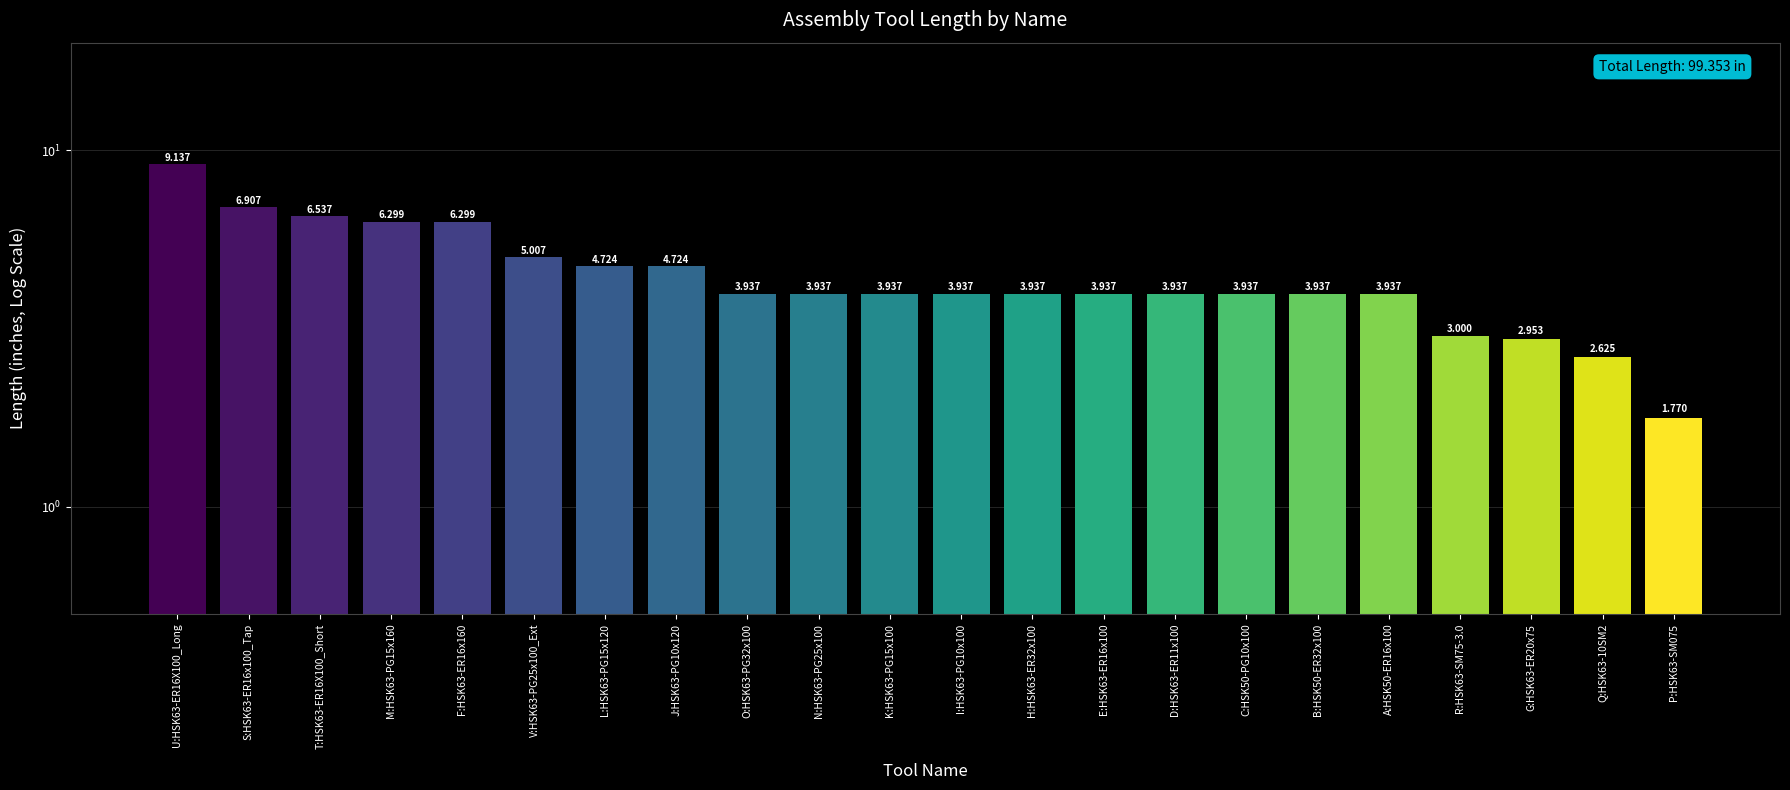

List the labels in order of value, largest first.

U:HSK63-ER16X100_Long, S:HSK63-ER16x100_Tap, T:HSK63-ER16X100_Short, M:HSK63-PG15x160, F:HSK63-ER16x160, V:HSK63-PG25x100_Ext, L:HSK63-PG15x120, J:HSK63-PG10x120, O:HSK63-PG32x100, N:HSK63-PG25x100, K:HSK63-PG15x100, I:HSK63-PG10x100, H:HSK63-ER32x100, E:HSK63-ER16x100, D:HSK63-ER11x100, C:HSK50-PG10x100, B:HSK50-ER32x100, A:HSK50-ER16x100, R:HSK63-SM75-3.0, G:HSK63-ER20x75, Q:HSK63-10SM2, P:HSK63-SM075